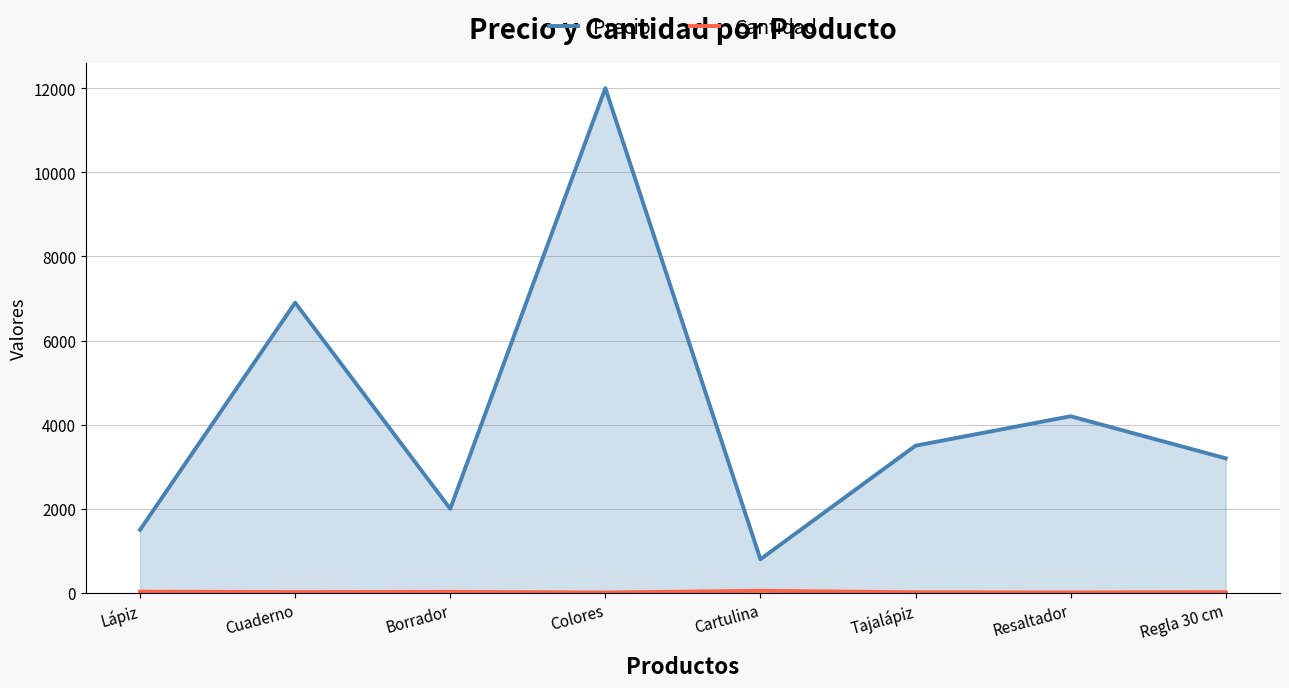

What is the total value across all series at Colores?

12010